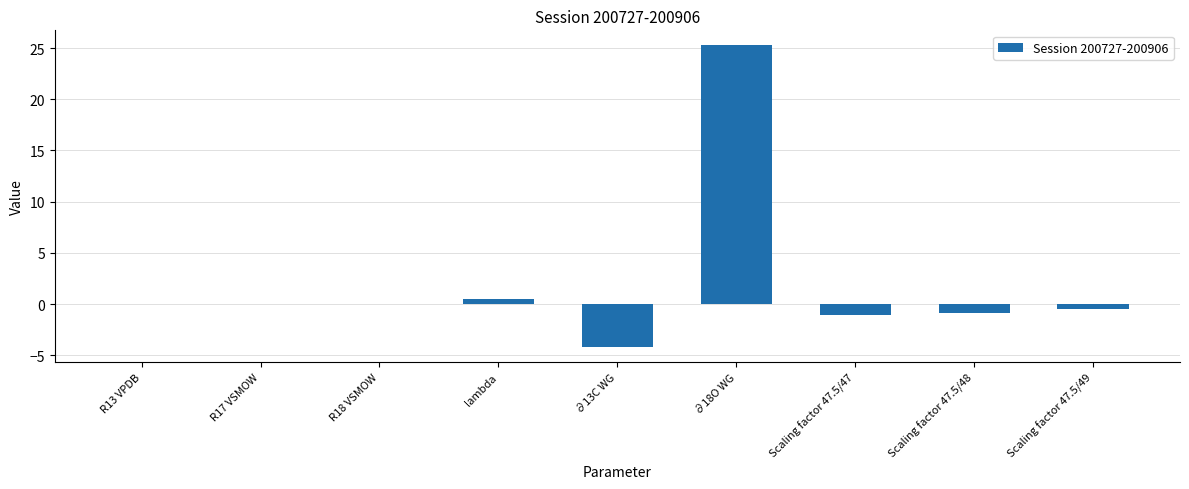

Count the number of data series in this chart.

1